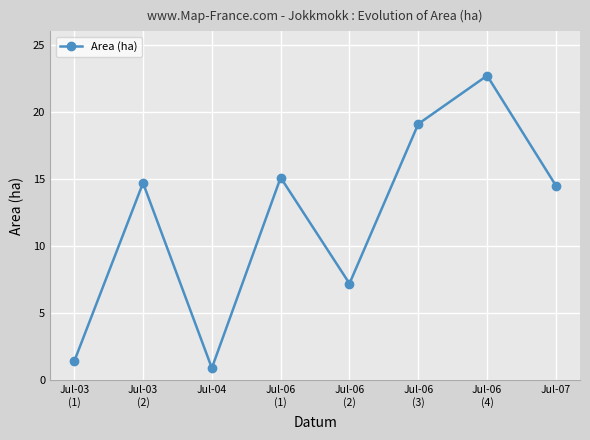

What is the smallest value displayed?

0.9